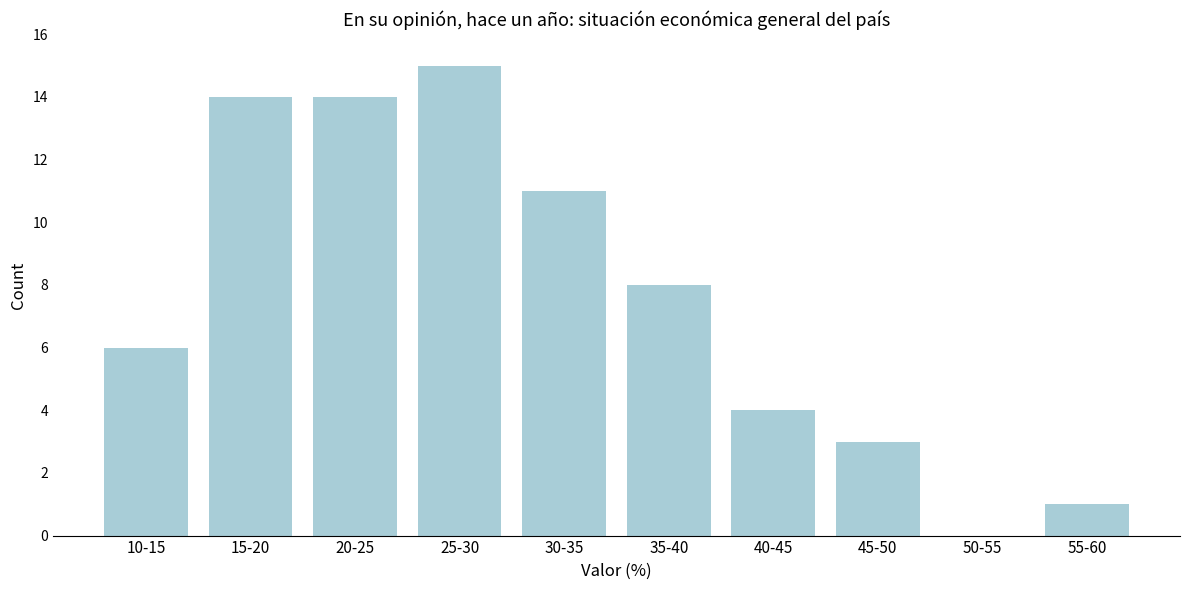

Reading left to right, transcribe all the data shown in this chart.

10-15=6	15-20=14	20-25=14	25-30=15	30-35=11	35-40=8	40-45=4	45-50=3	50-55=0	55-60=1